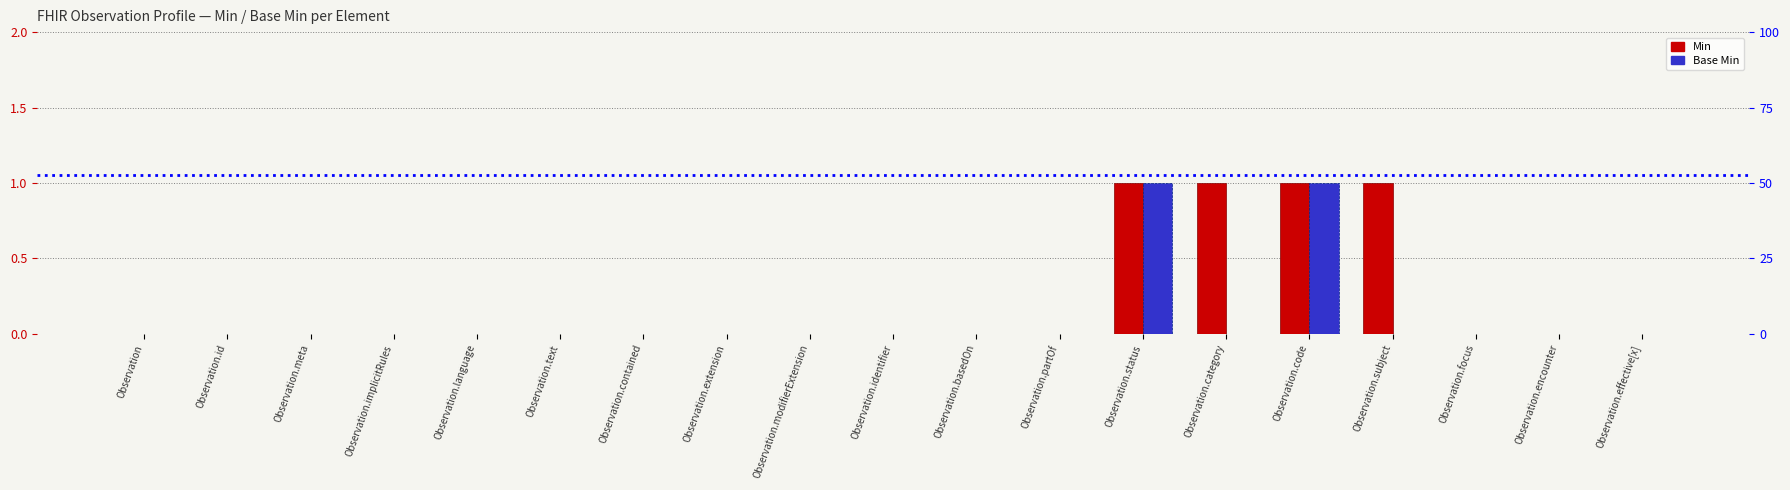

What is the maximum value shown in the chart?

1